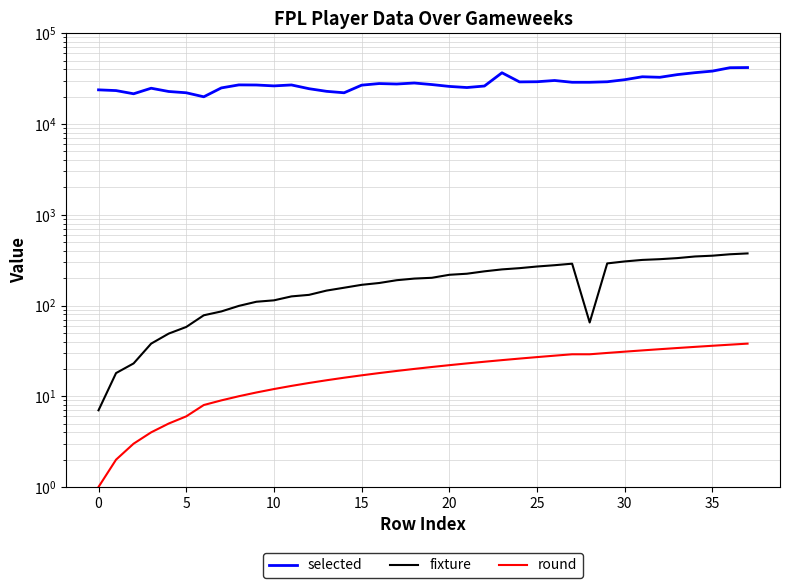

True or false: fixture and selected cross at least once.

False